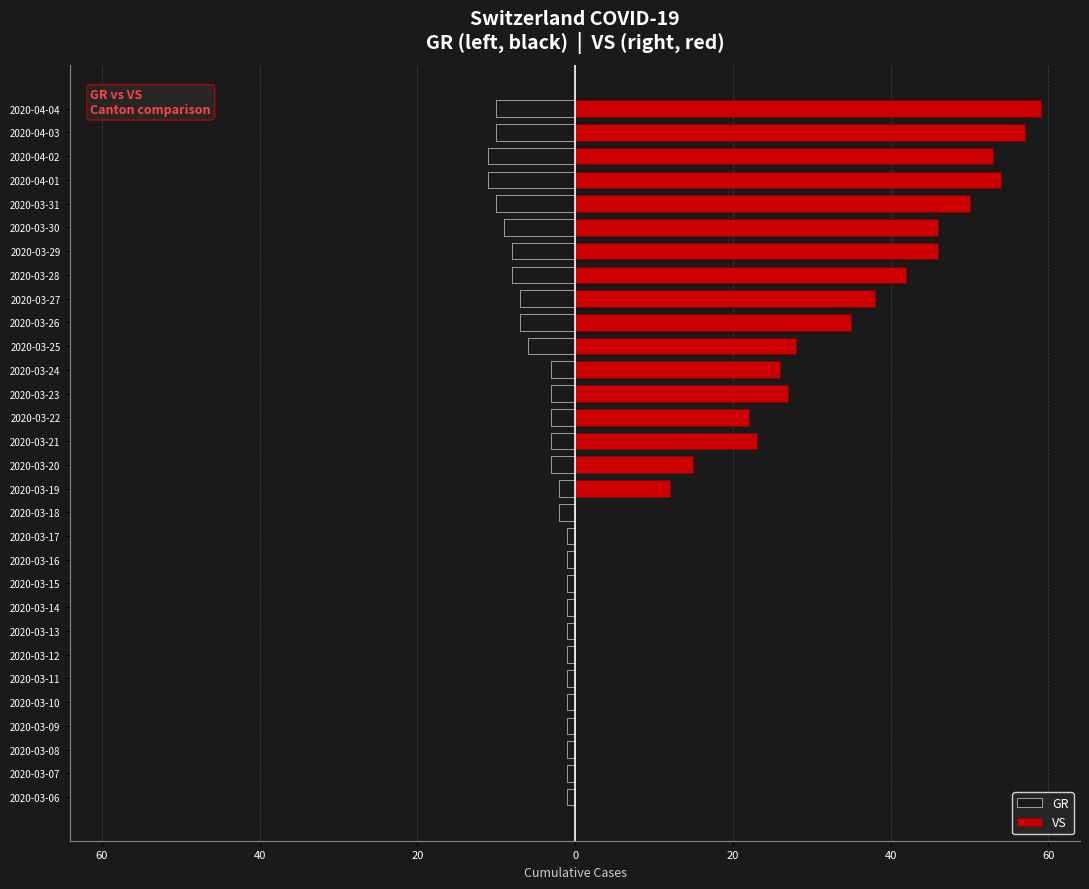

How many data points does each series have?

30